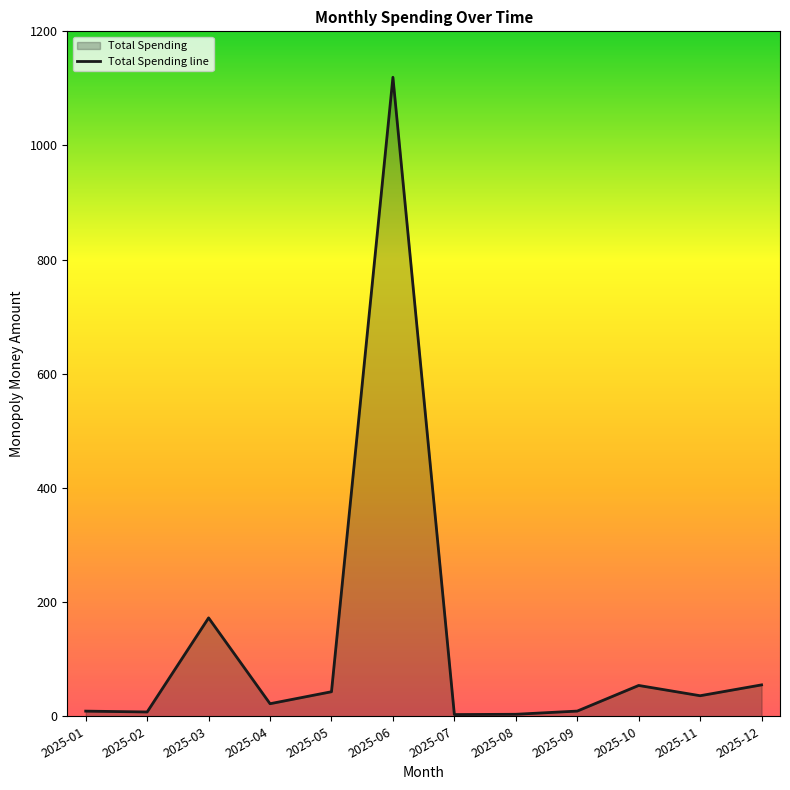

At which label is the value closest to 561?

2025-03